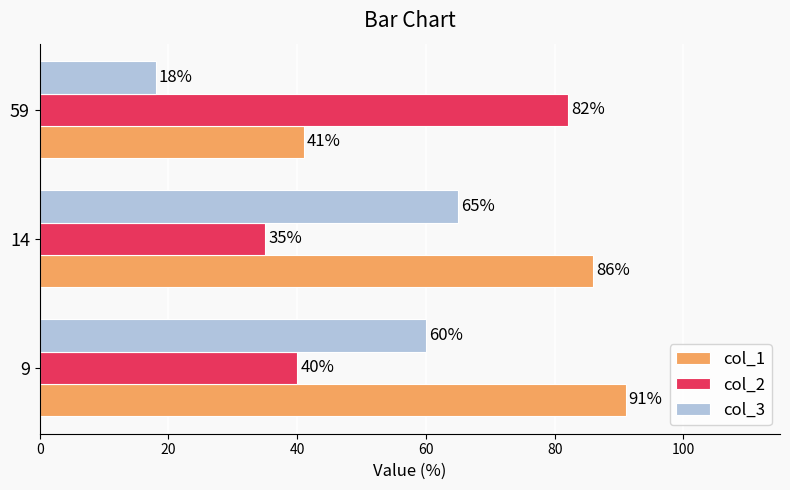

What is the difference between the maximum and second lowest values in the col_2 series?

42